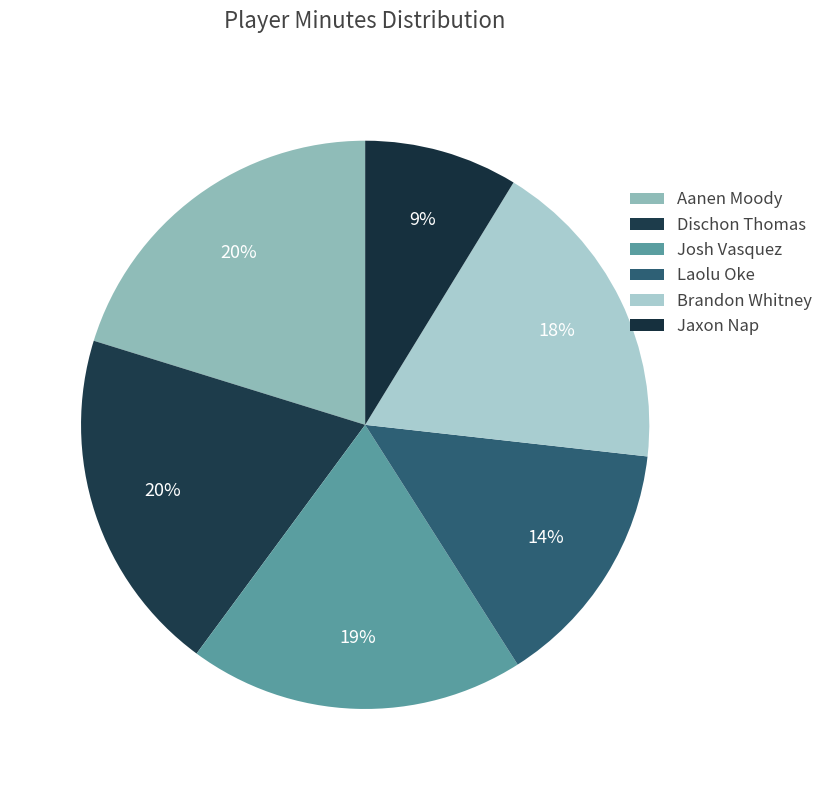

What percentage do Jaxon Nap and Dischon Thomas together represent?

28.4%